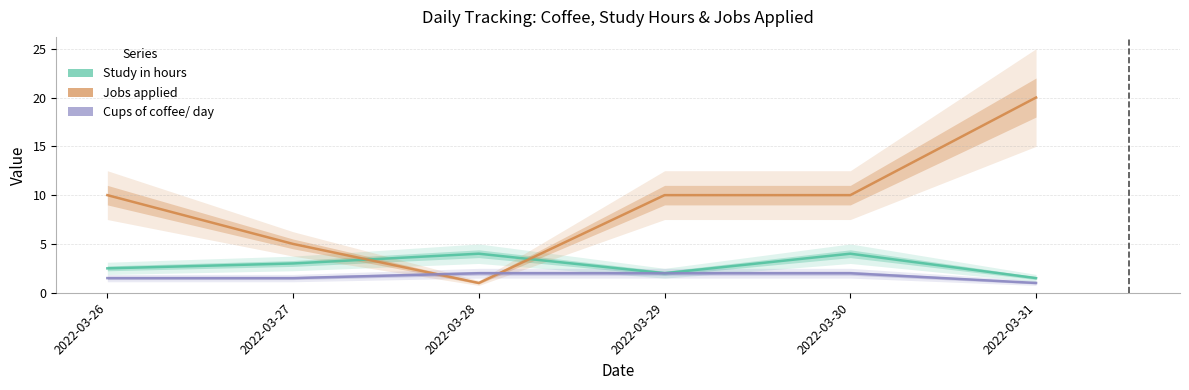

After their last crossing, which series has the higher values: Jobs applied or Study in hours?

Jobs applied